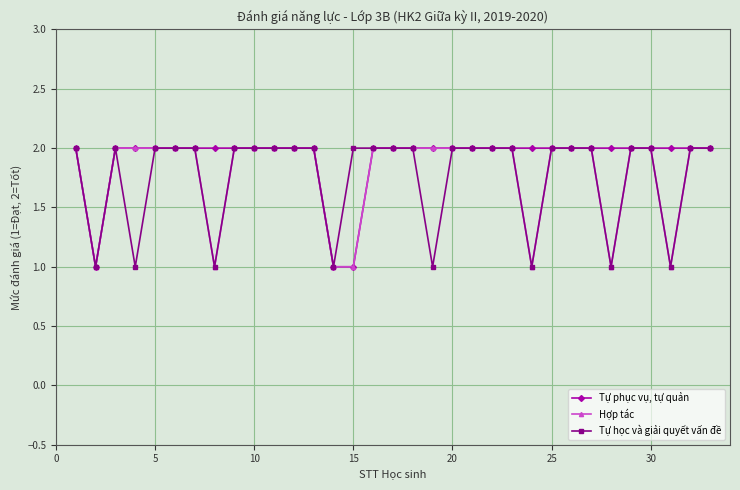

List the series in order of their overall mean, lowest first.

Tự học và giải quyết vấn đề, Hợp tác, Tự phục vụ, tự quản